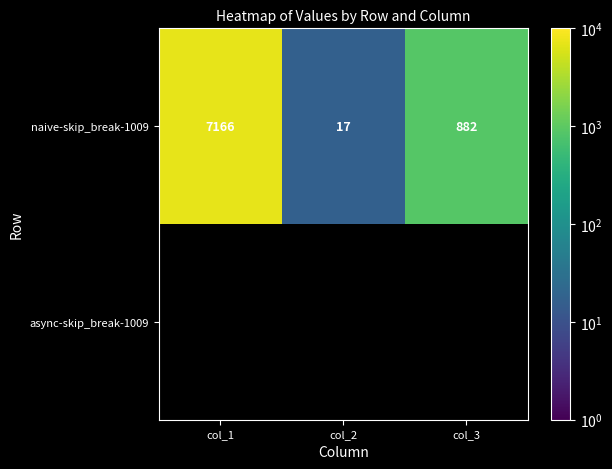

The value of naive-skip_break-1009 at col_1 is 7166. True or false?

True